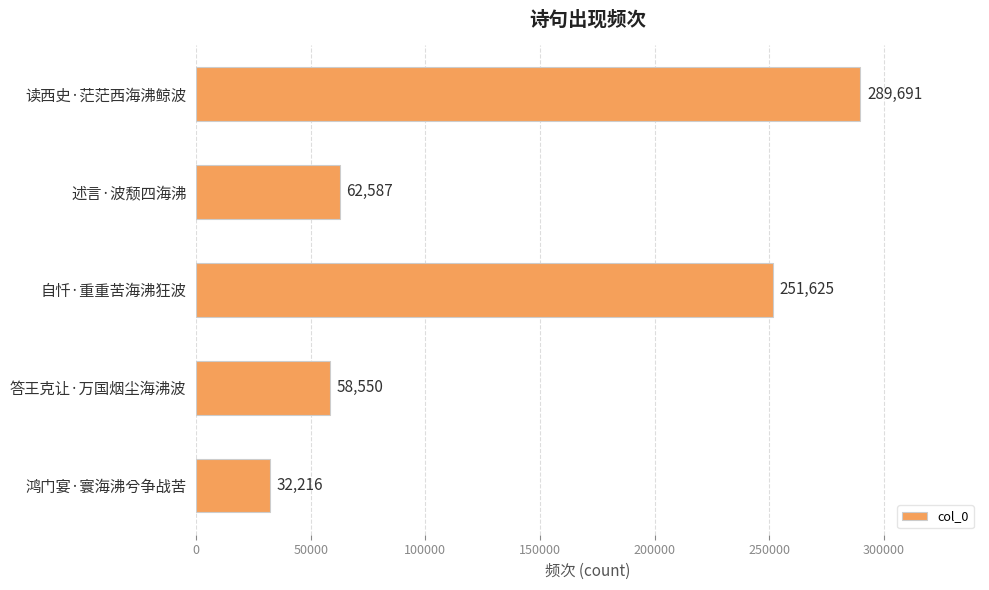

Rank the categories by value from highest to lowest.

读西史·茫茫西海沸鲸波, 自忏·重重苦海沸狂波, 述言·波颓四海沸, 答王克让·万国烟尘海沸波, 鸿门宴·寰海沸兮争战苦